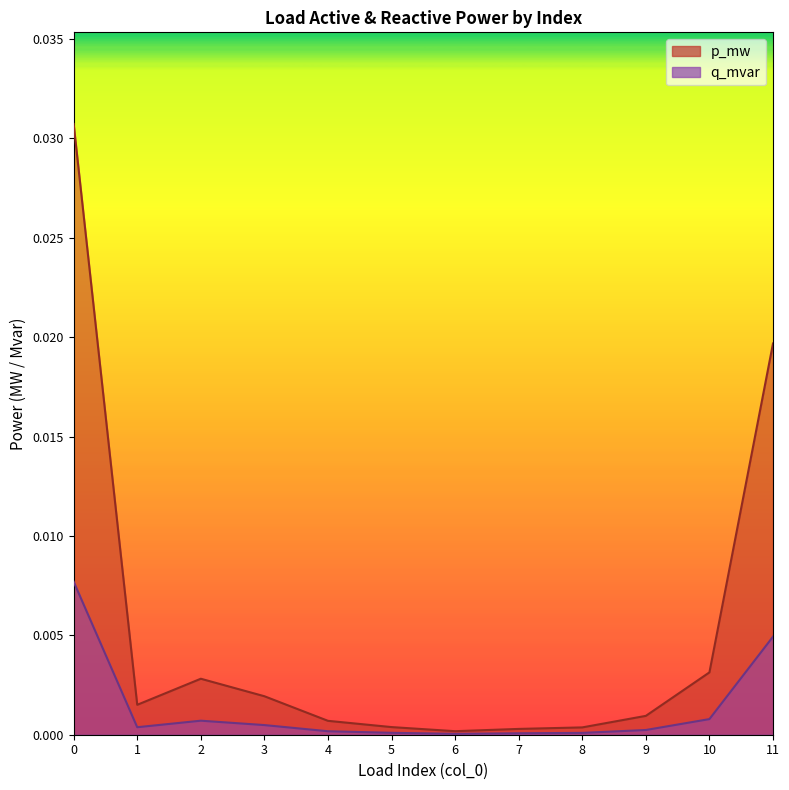

Is it true that q_mvar equals 0.0 at 11?

True